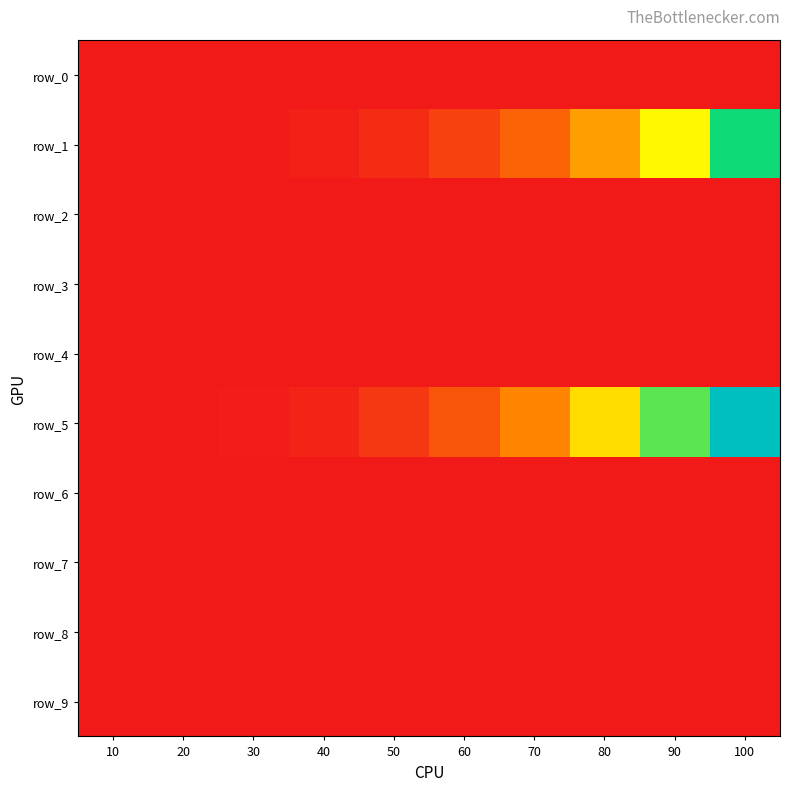

Which category has the lowest value across all series?

10